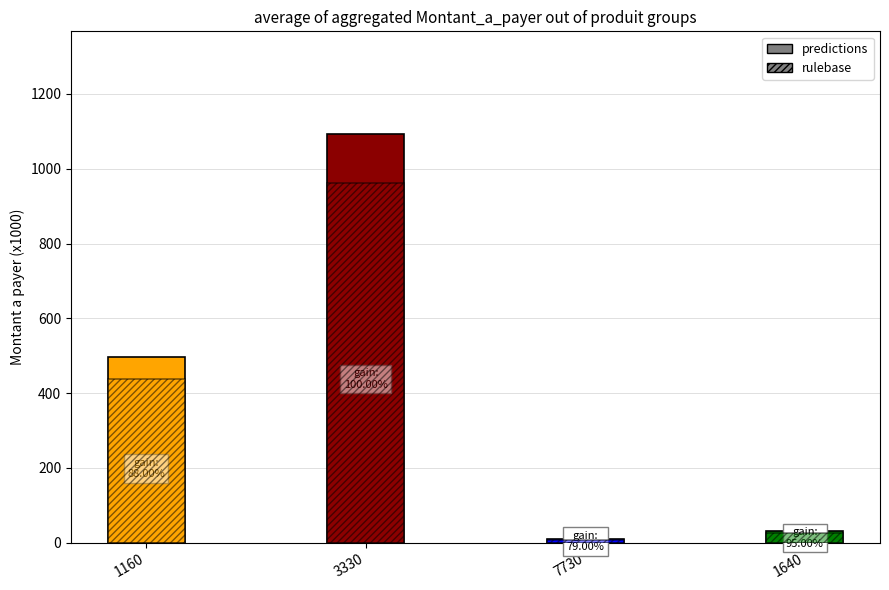

The predictions series shows 1094.0 at 3330. True or false?

True